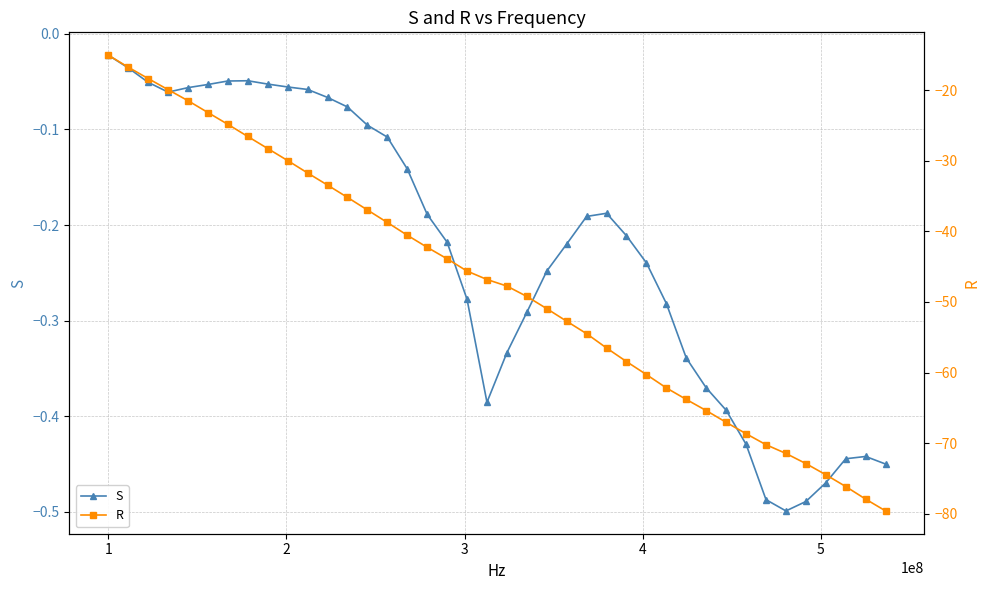

What is the value of the R point at the 9th from the left?

-28.3